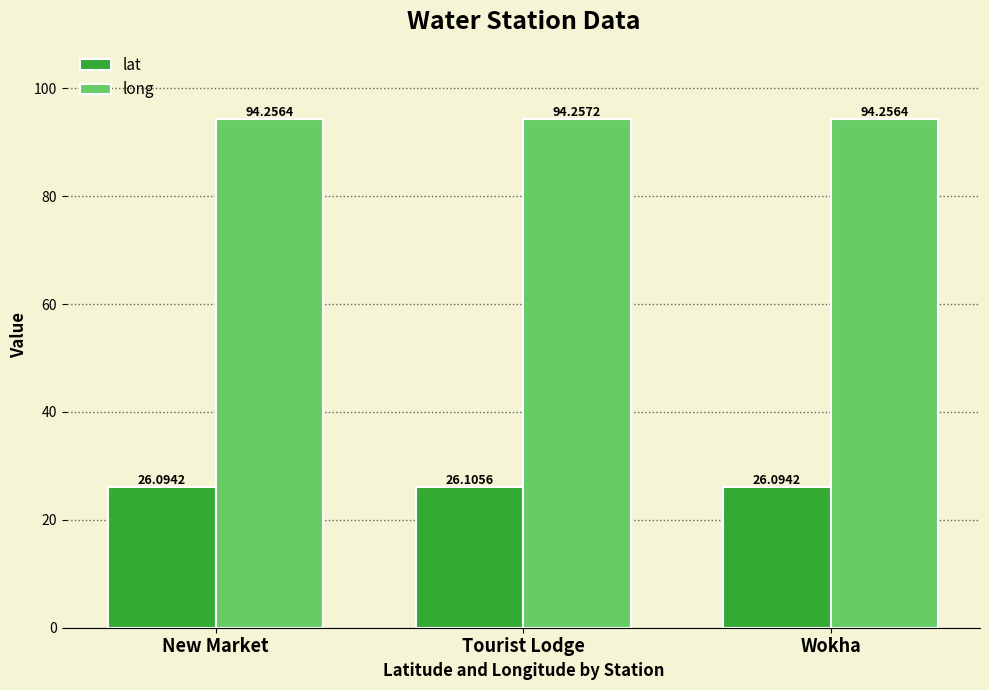

The lat series shows 9.2 at Wokha. True or false?

False